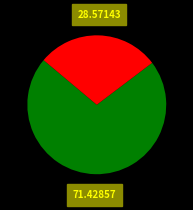

Is there any slice that represents more than half of the pie?

Yes